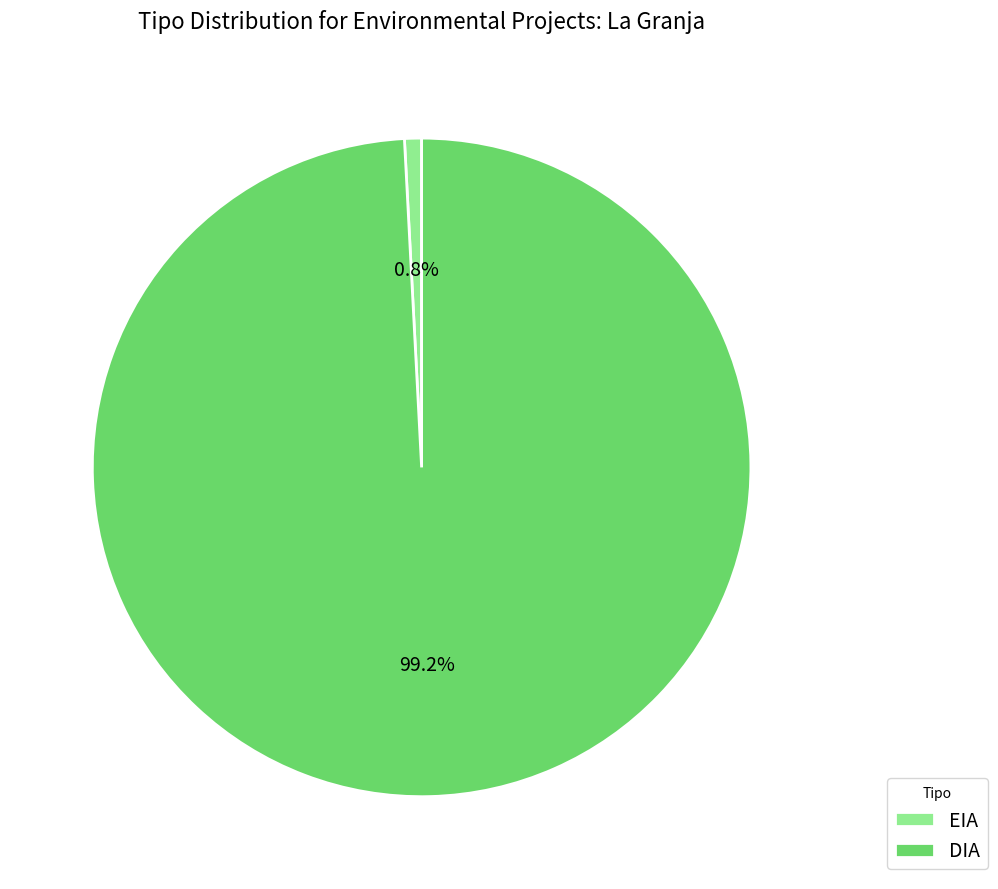

To the nearest percent, what portion does EIA represent?

1%